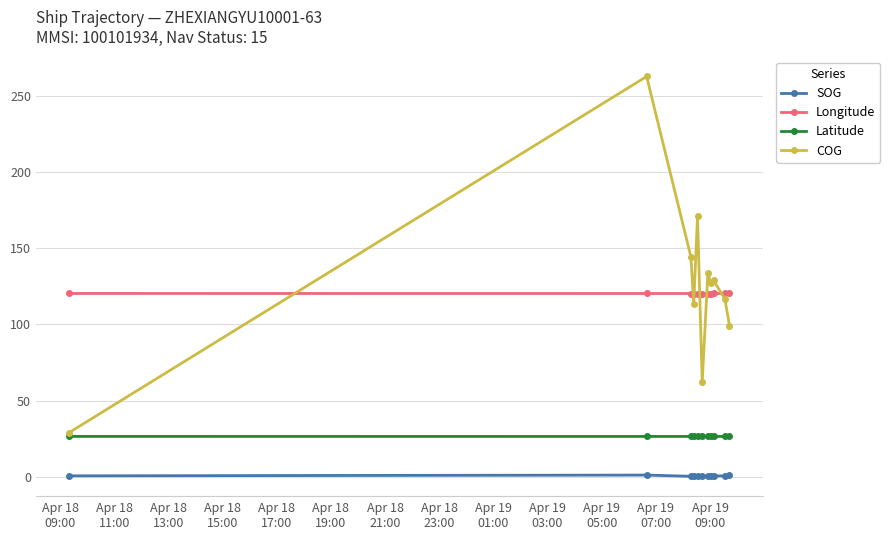

How many lines are shown in the chart?

4